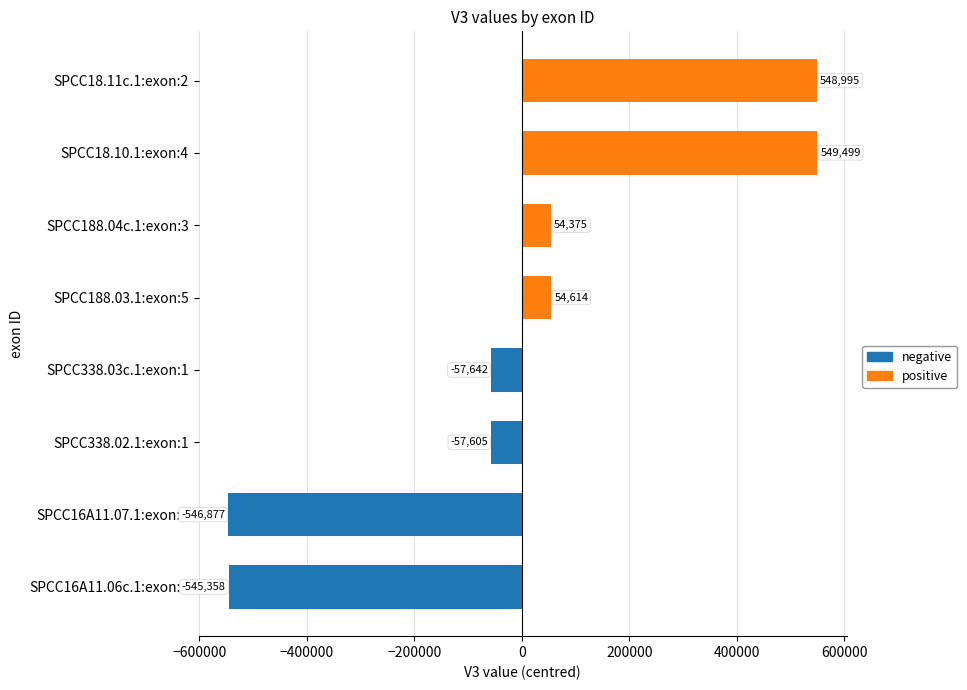

Which has a higher value, SPCC18.11c.1:exon:2 or SPCC188.04c.1:exon:3?

SPCC18.11c.1:exon:2